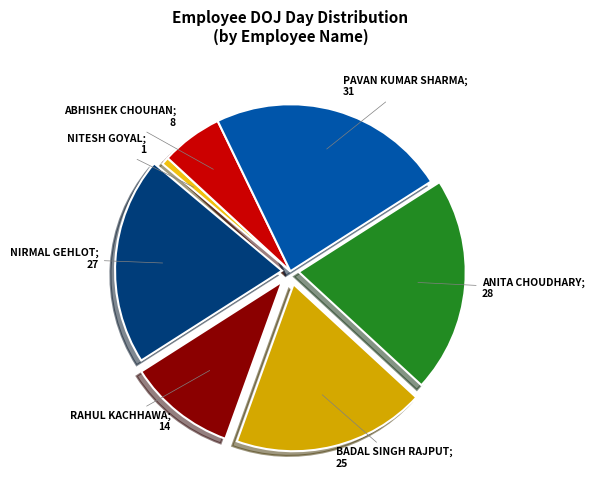

Does any single category account for the majority?

No